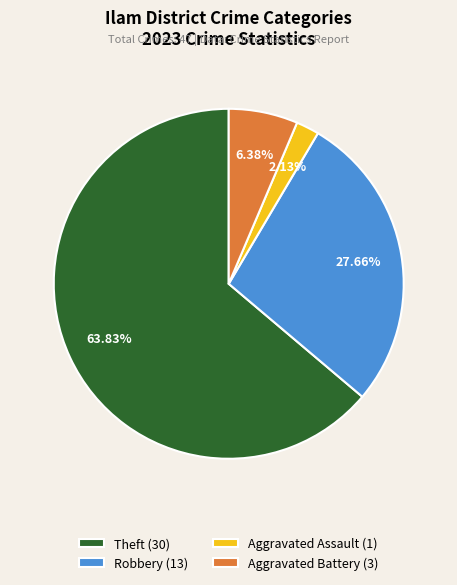

Between Aggravated Assault (1) and Theft (30), which is larger?

Theft (30)